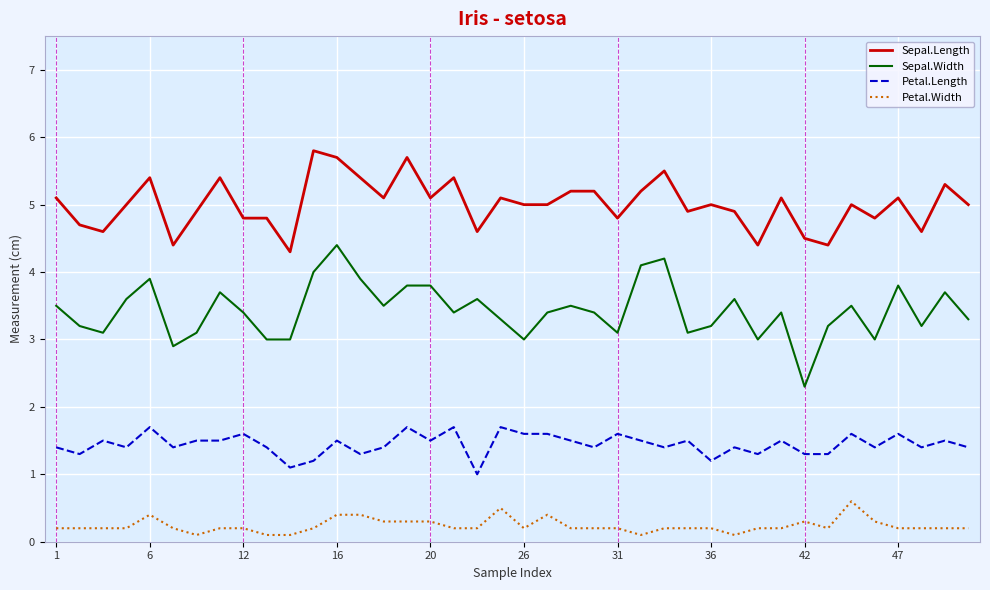

How many Petal.Width values are between 0 and 1?

40